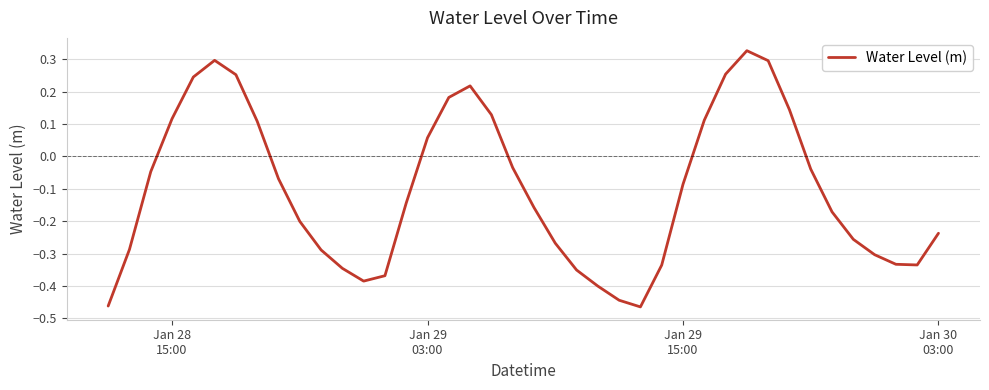

What is the difference between the maximum and minimum values?

0.8